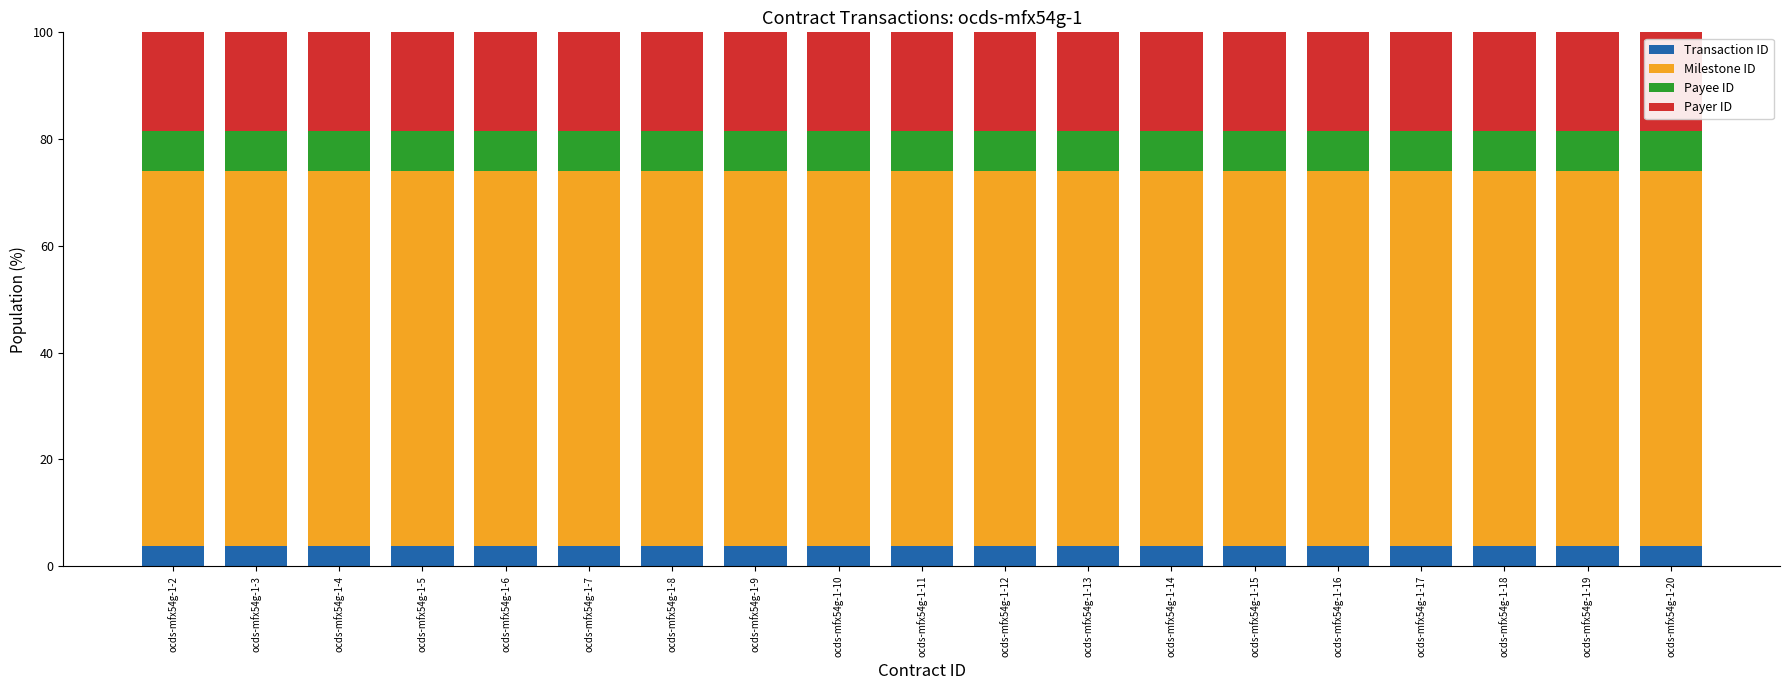

What are all the series names shown in the legend?

Transaction ID, Milestone ID, Payee ID, Payer ID